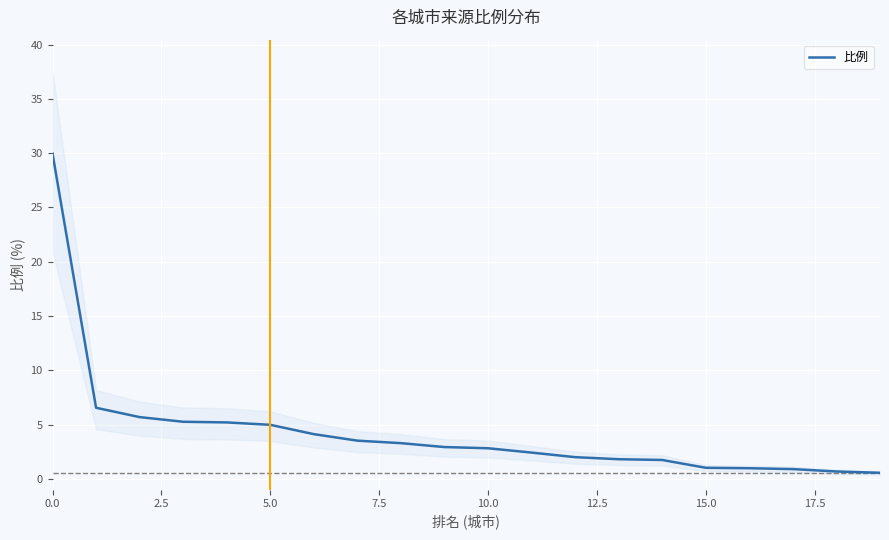

How many distinct data groups are displayed?

1